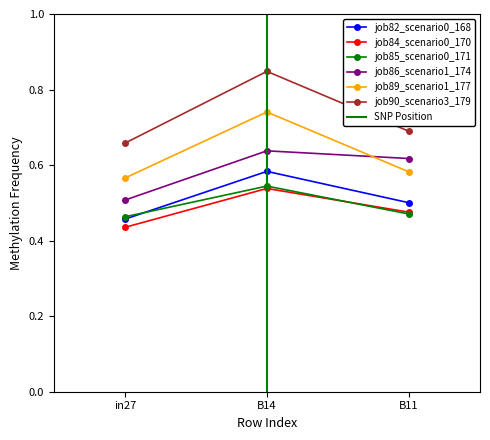

What is the sum of the job86_scenario1_174 values at B11 and in27?

1.1